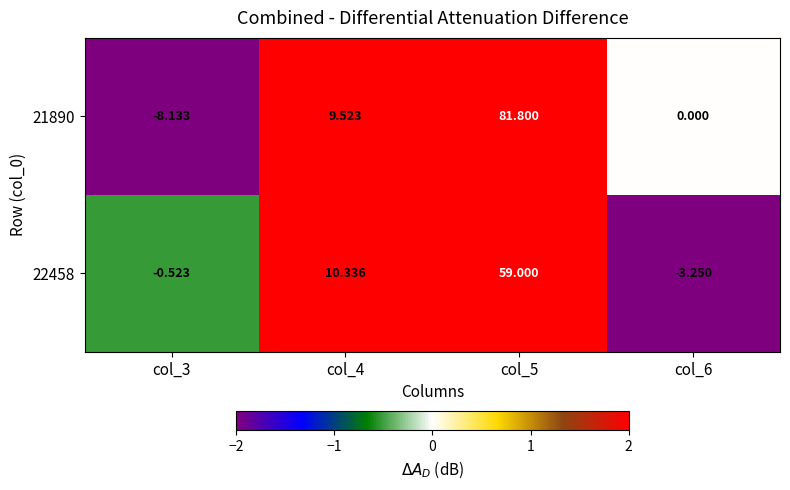

Is the value of 21890 at col_4 greater than the value of 22458 at col_4?

No